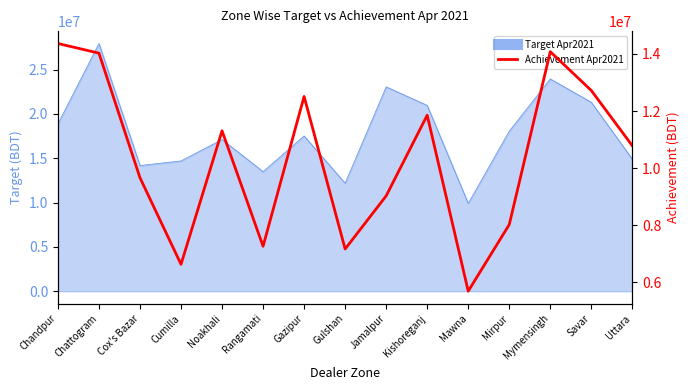

True or false: the data shows 6630021.8 at Cumilla.

True